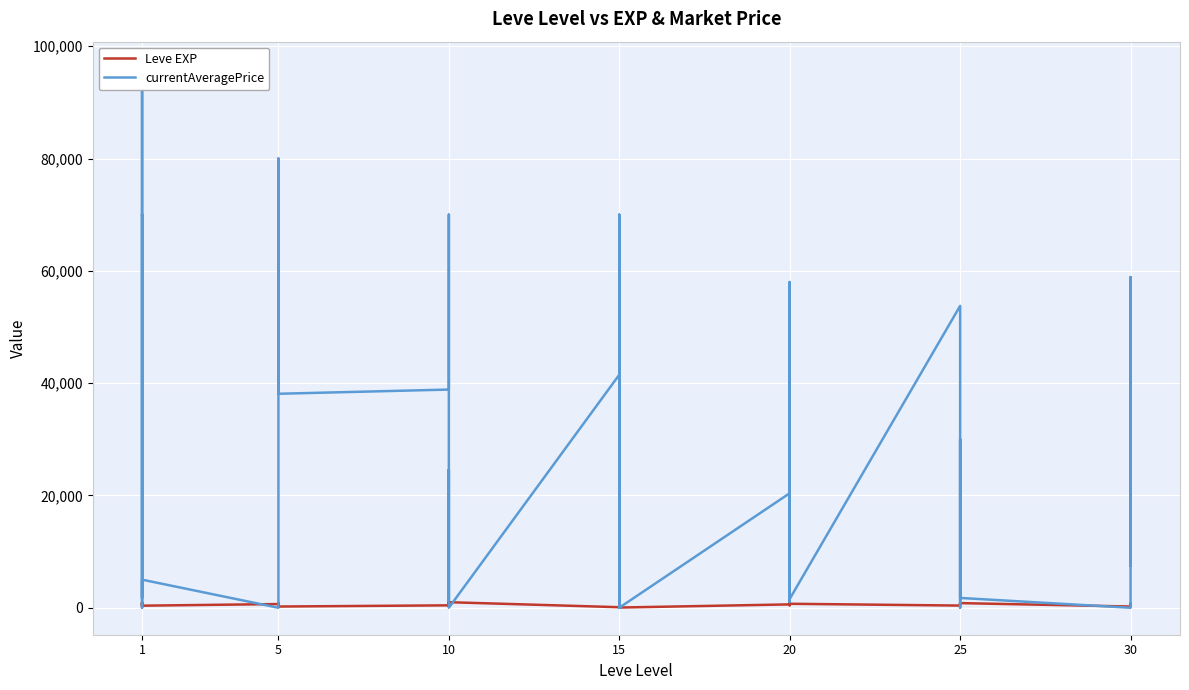

How many data points in Leve EXP are above 600?

17